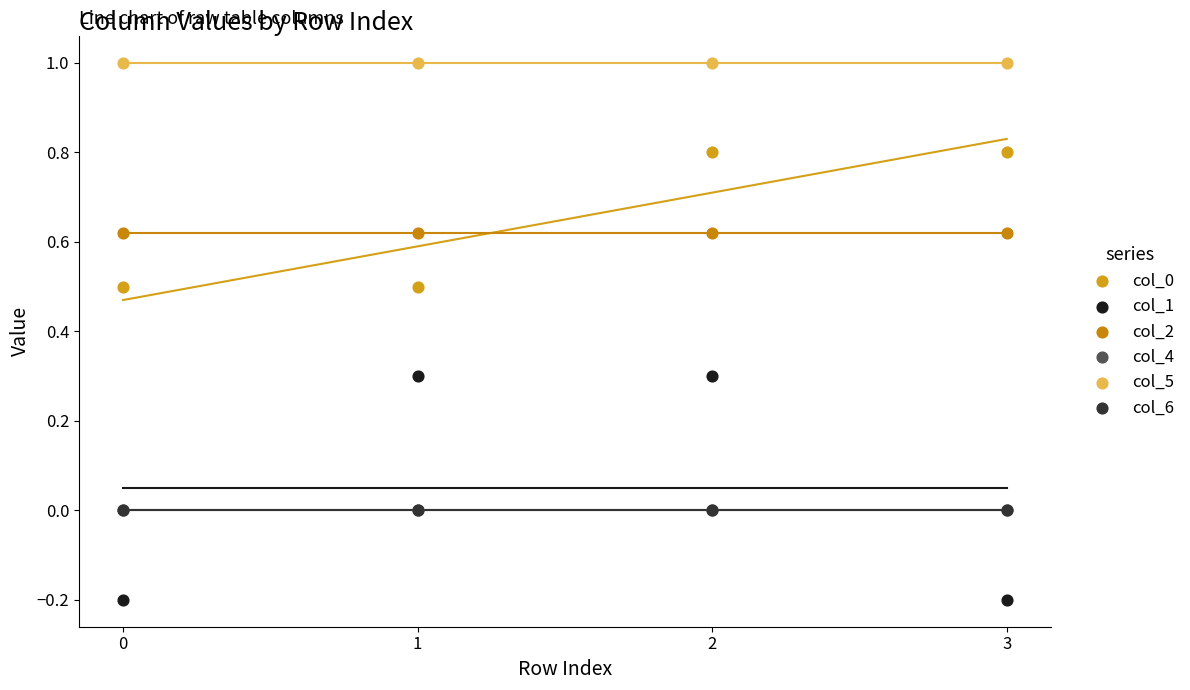

Which series has the widest spread of Y values?

col_1